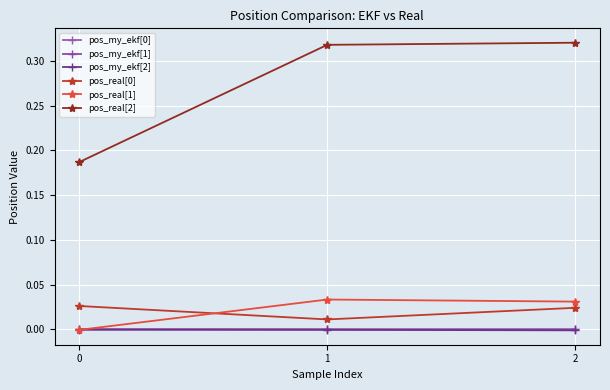

Is the value of pos_my_ekf[0] at 0 greater than the value of pos_real[0] at 2?

No